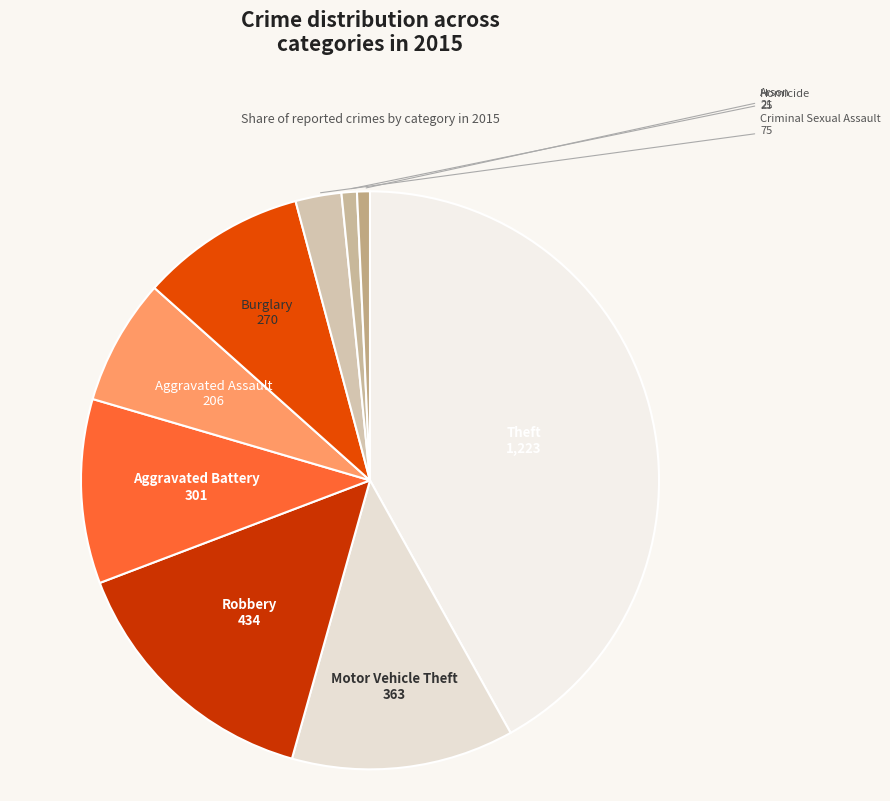

The Arson slice represents 15% of the pie. True or false?

False